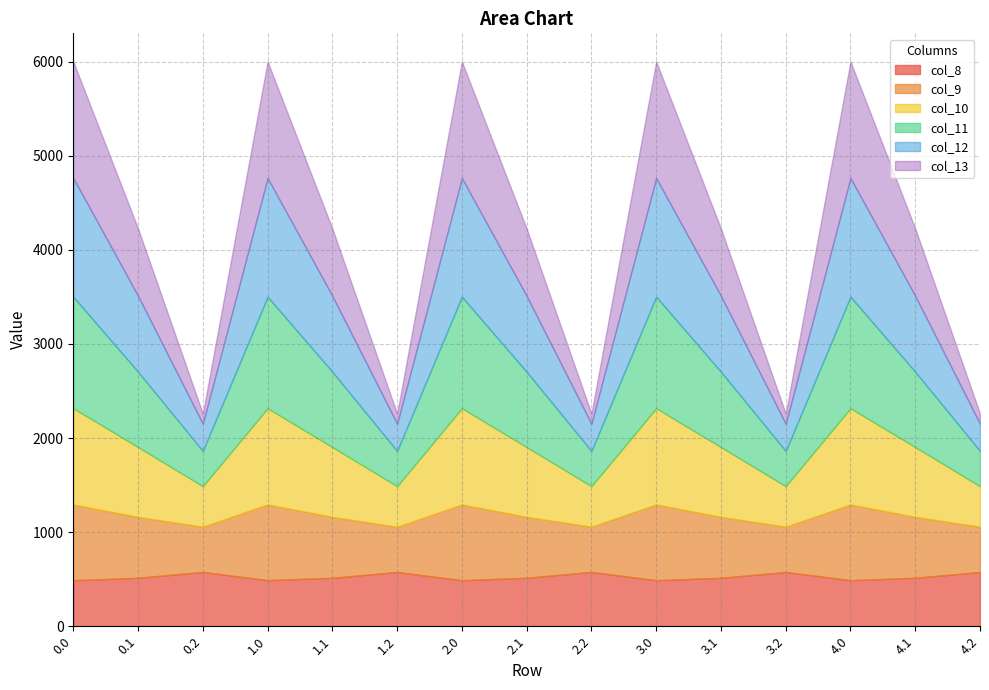

Between which two adjacent categories do col_10 and col_8 first intersect?

0.1 and 0.2